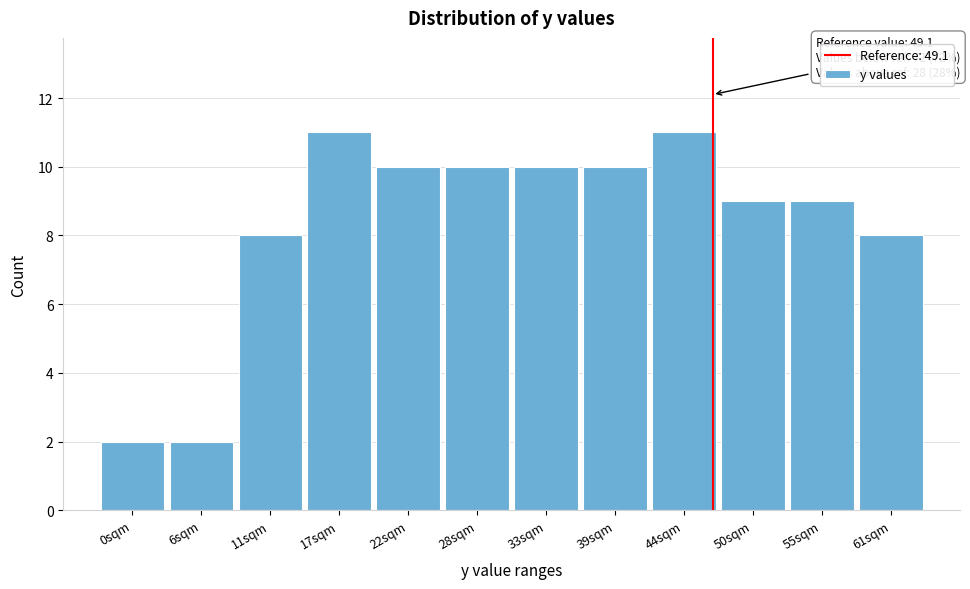

Reading left to right, list all the values displayed in this chart.

2	2	8	11	10	10	10	10	11	9	9	8